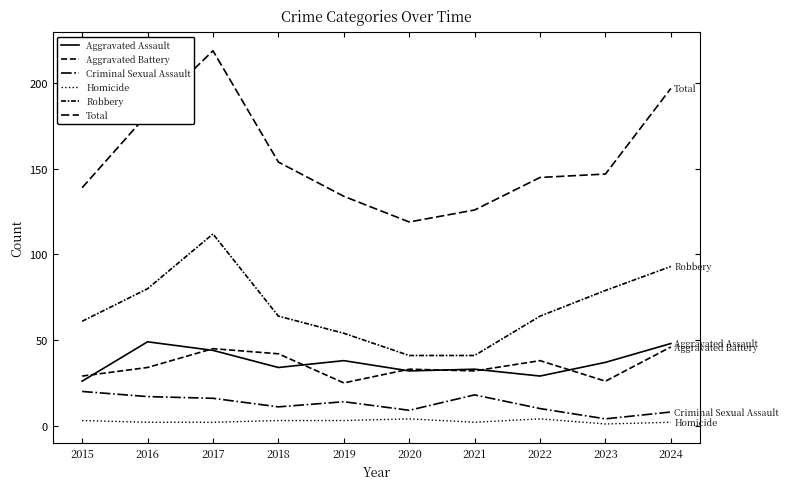

What is the average value of the Criminal Sexual Assault series?

13